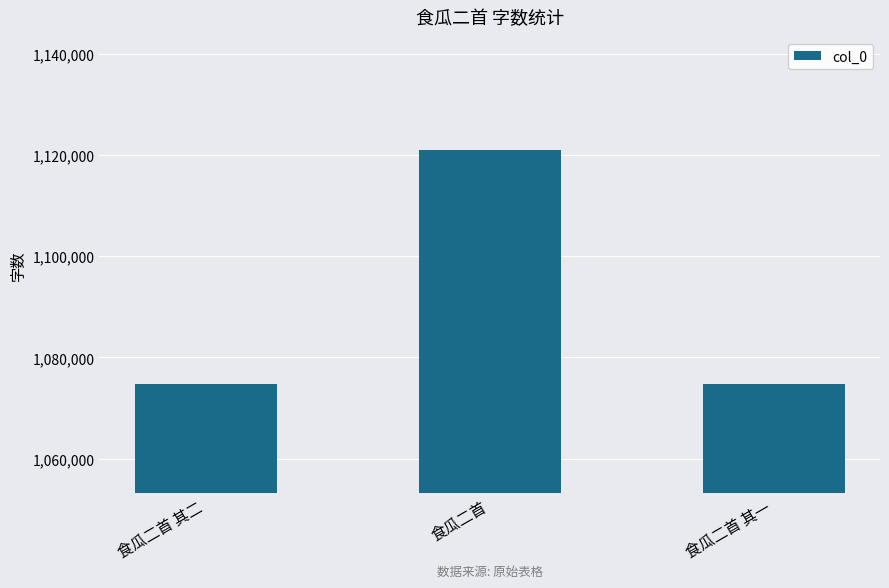

What is the label of the 1st bar from the right?

食瓜二首 其一